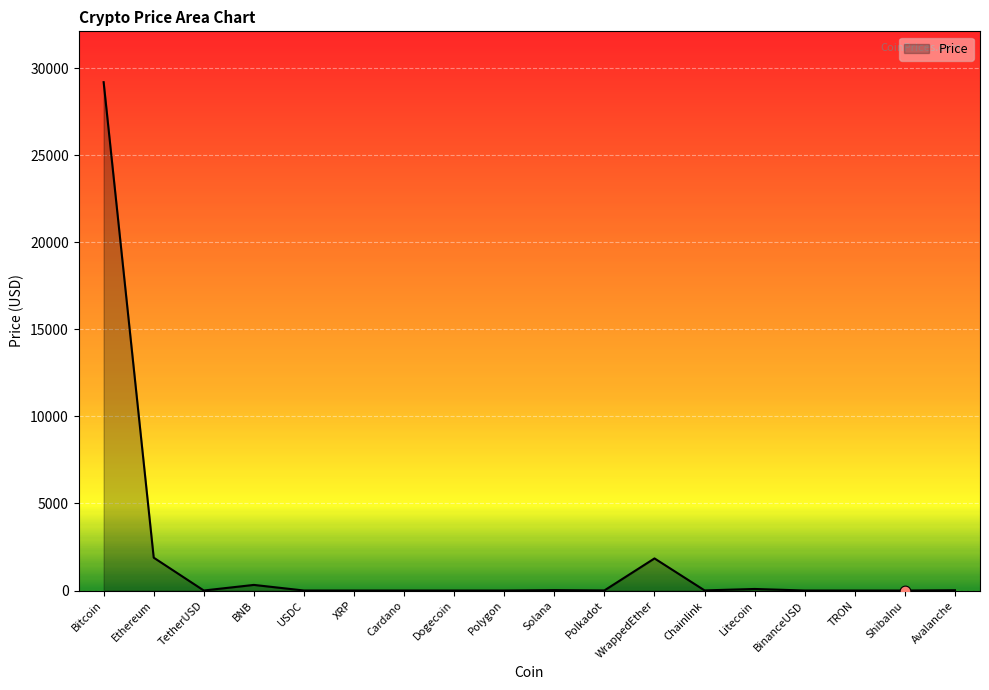

Between XRP and WrappedEther, which is larger?

WrappedEther